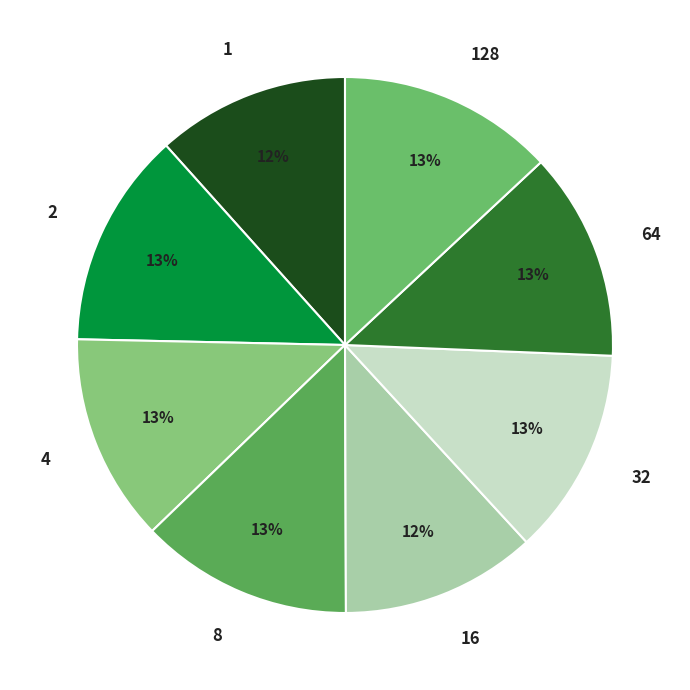

The 16 slice represents 2% of the pie. True or false?

False